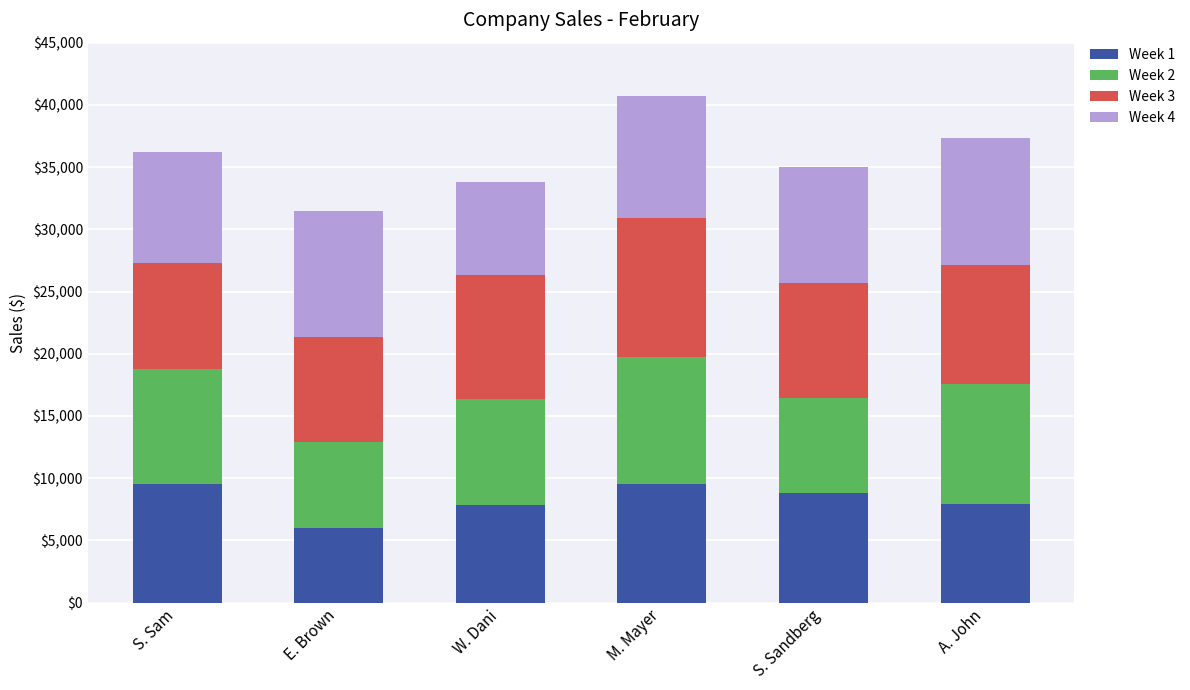

True or false: Week 1 has a value of 11321 at W. Dani.

False